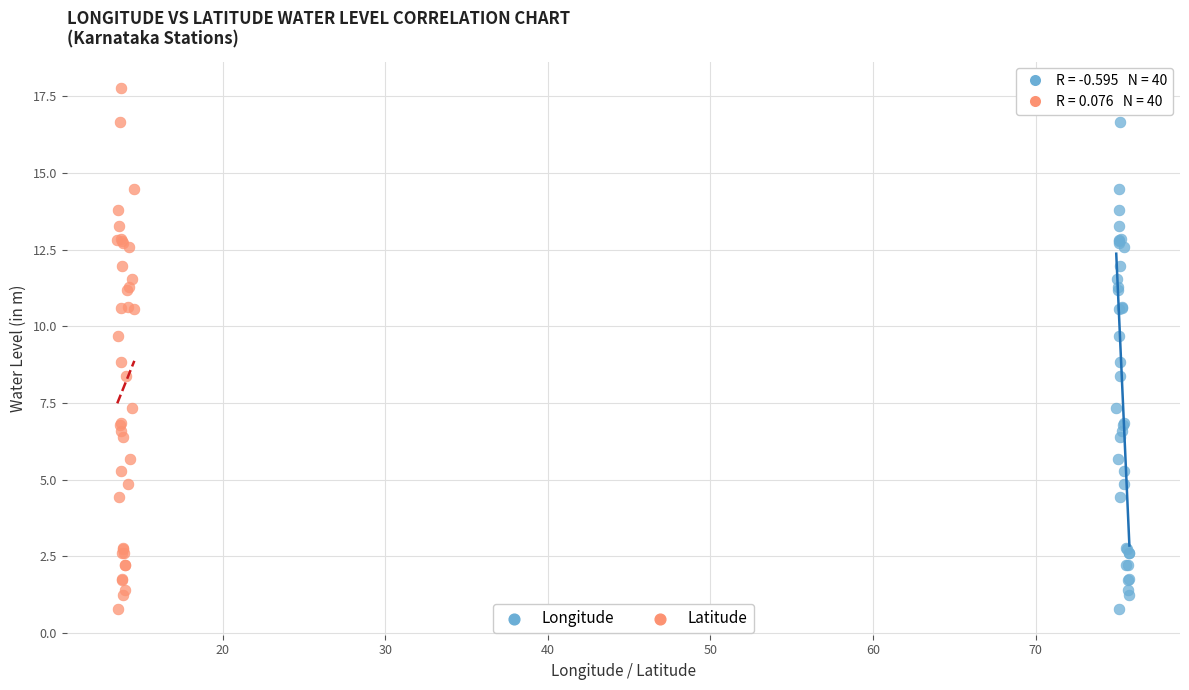

What are all the series names shown in the legend?

Longitude, Latitude